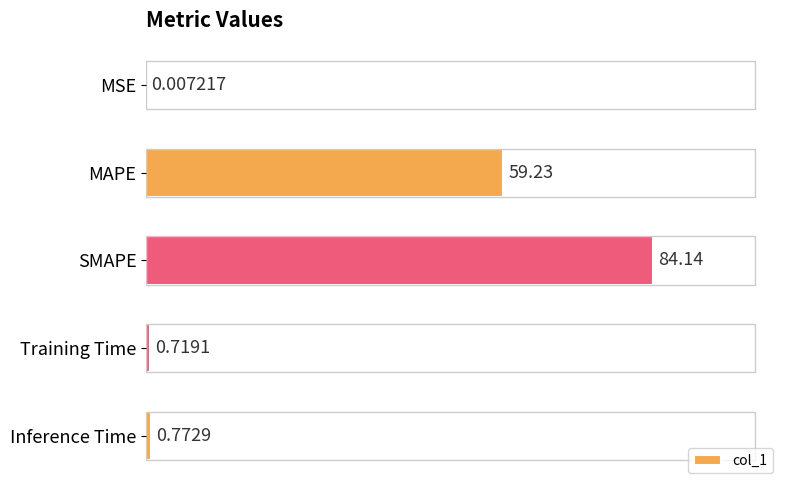

What is the average value?

29.0